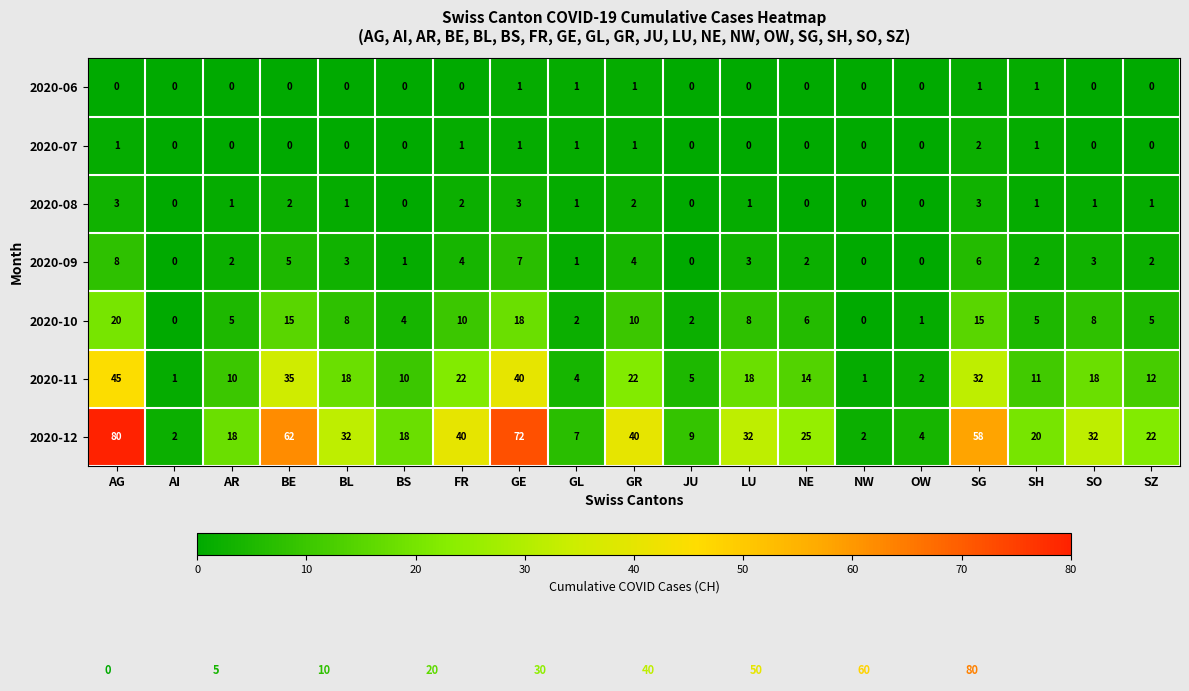

List the series in order of their peak value, highest first.

2020-12, 2020-11, 2020-10, 2020-09, 2020-08, 2020-07, 2020-06